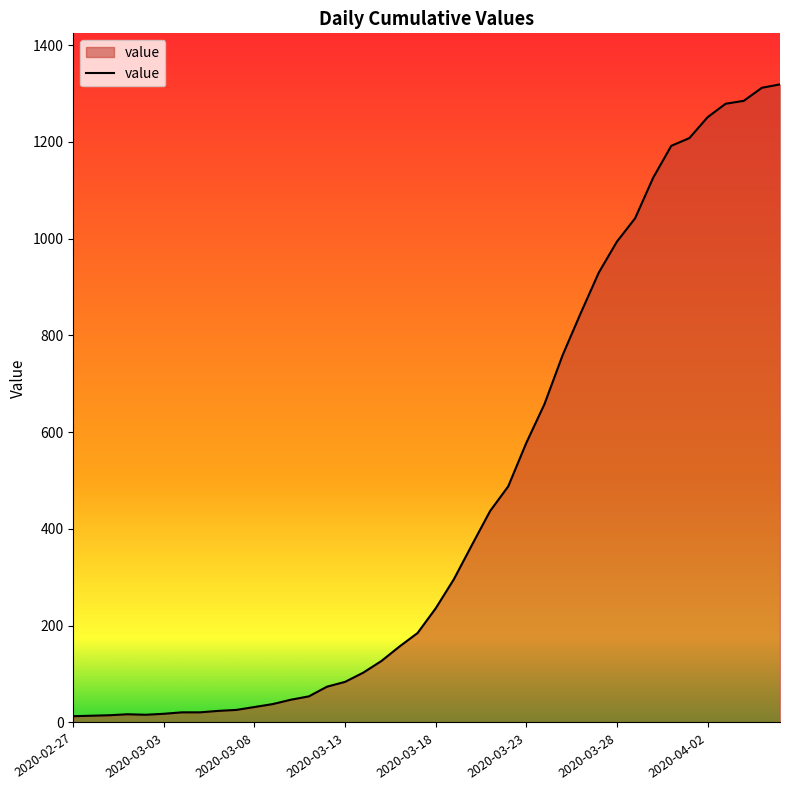

What is the maximum value shown in the chart?

1319